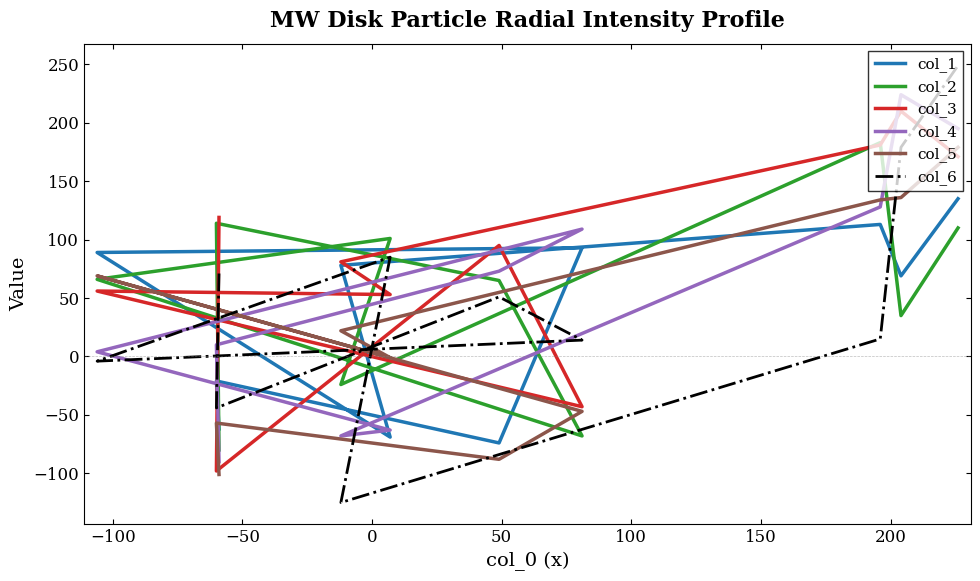

Is the value of col_3 at 9 greater than the value of col_6 at 200?

Yes